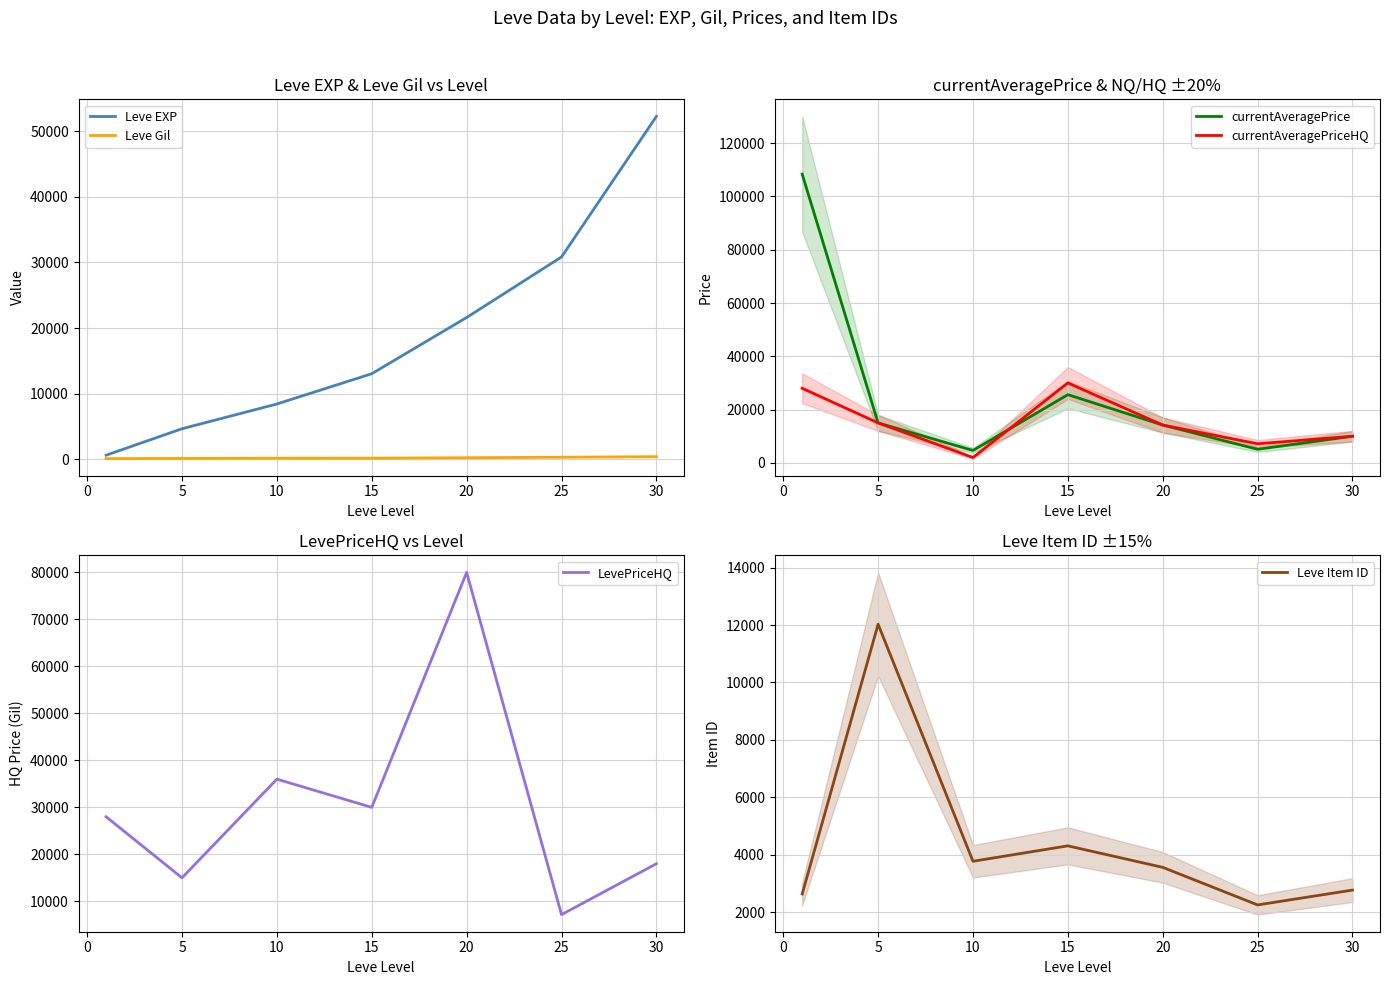

Is it true that Leve EXP equals 7645.3 at 5?

False